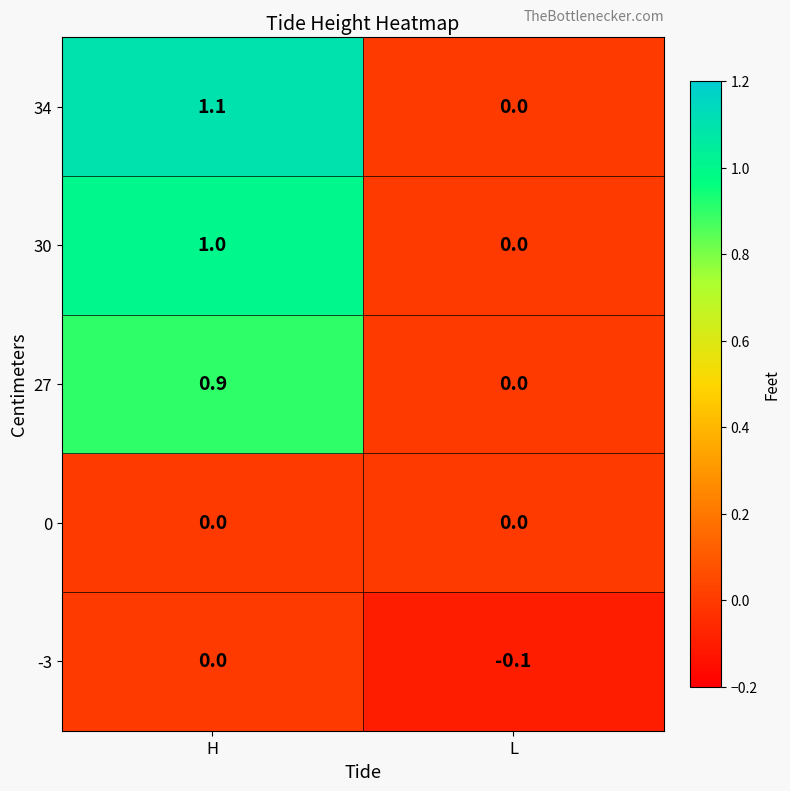

Which series has the largest range (max minus min)?

34